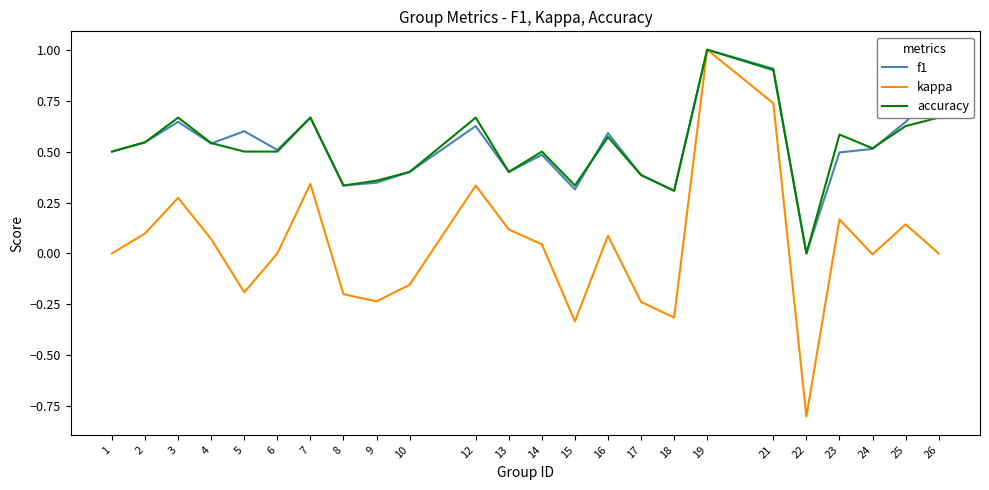

At which category is the sum across all series the highest?

19